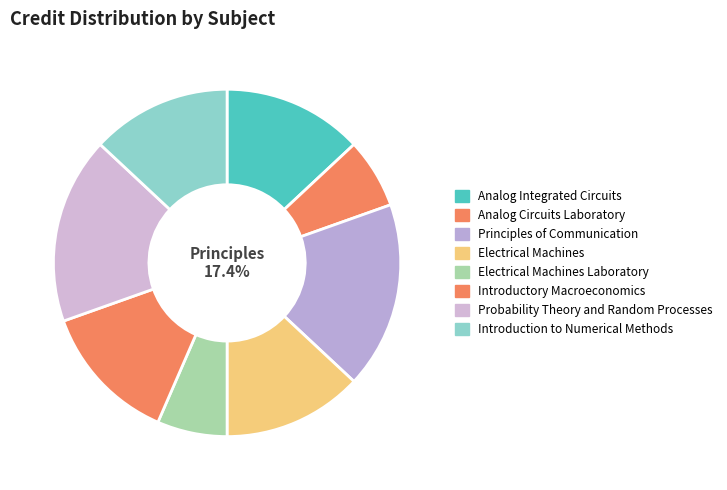

Is it true that Probability Theory and Random Processes is 17% of the pie?

True